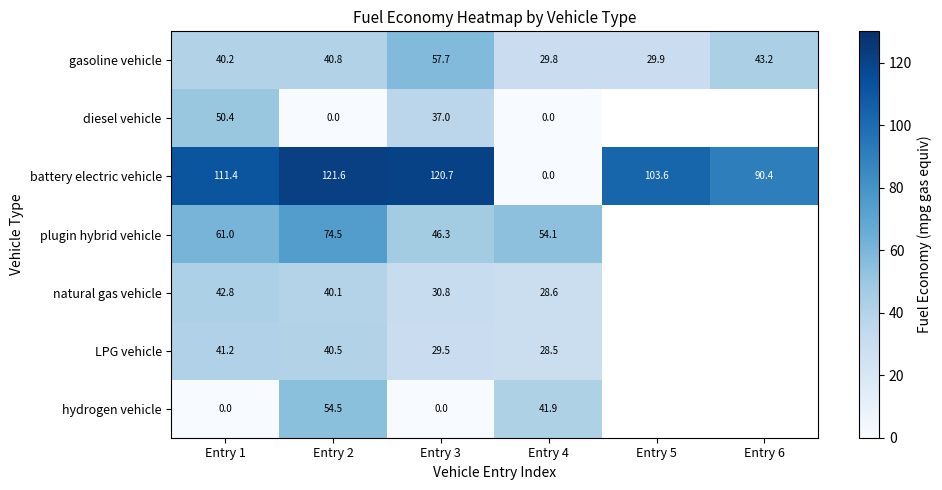

Rank the series at Entry 1 from lowest to highest value.

hydrogen vehicle, gasoline vehicle, LPG vehicle, natural gas vehicle, diesel vehicle, plugin hybrid vehicle, battery electric vehicle